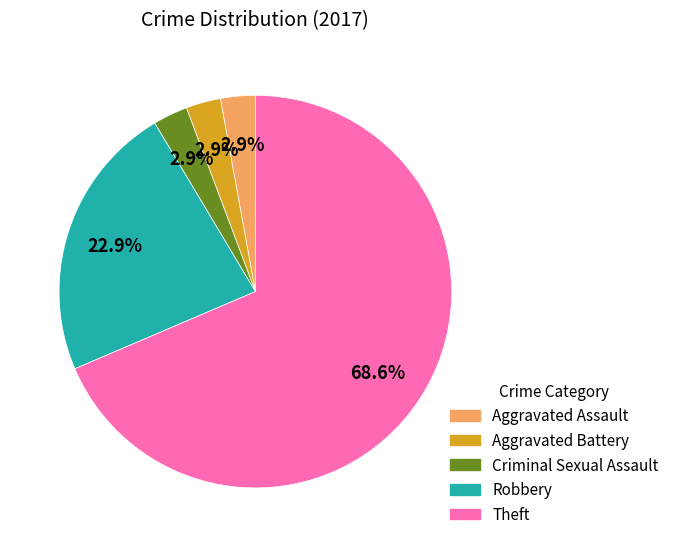

True or false: Criminal Sexual Assault accounts for 3% of the total.

True